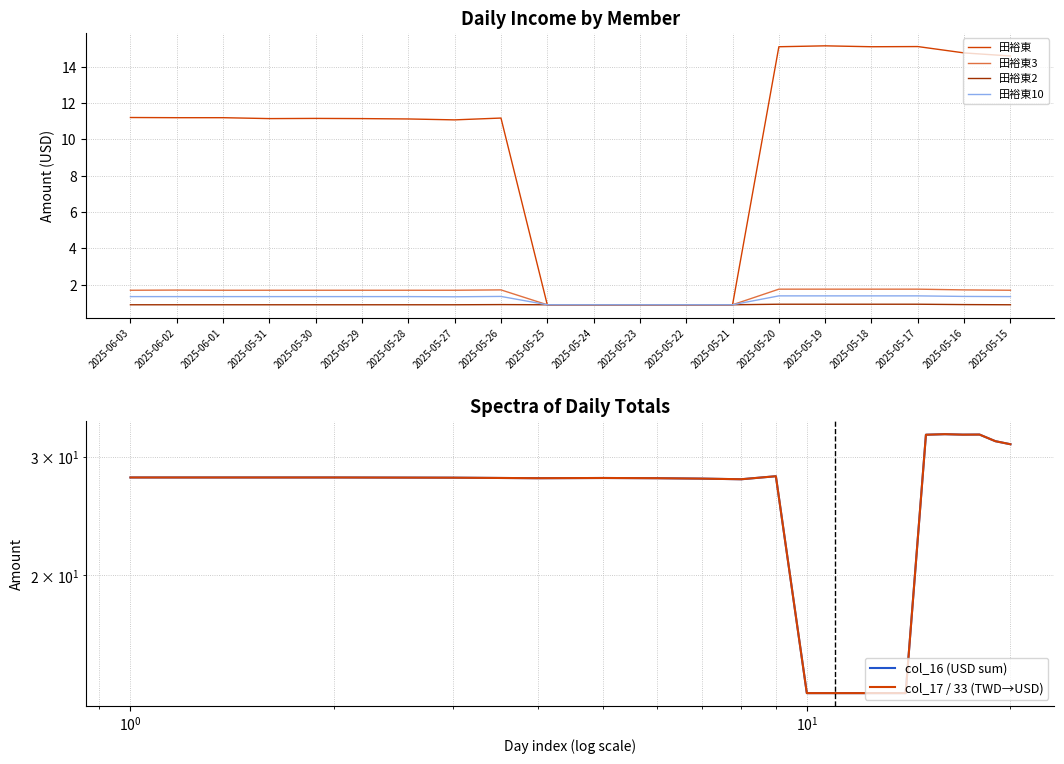

List the series in order of their peak value, highest first.

col_16 (USD sum), col_17 / 33 (TWD→USD), 田裕東, 田裕東3, 田裕東10, 田裕東2